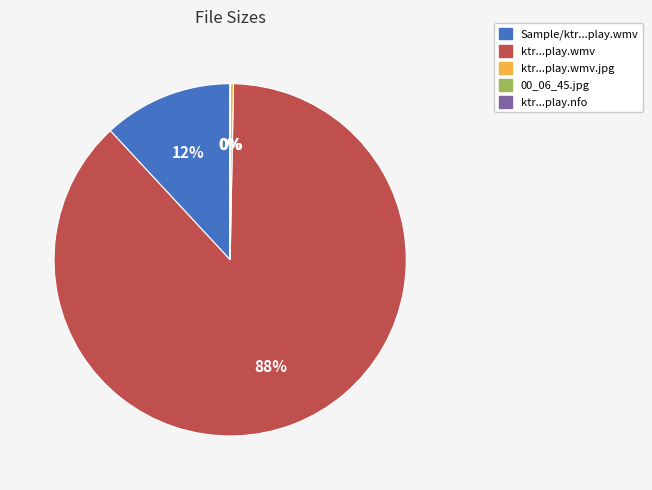

To the nearest percent, what is the average slice percentage?

20%